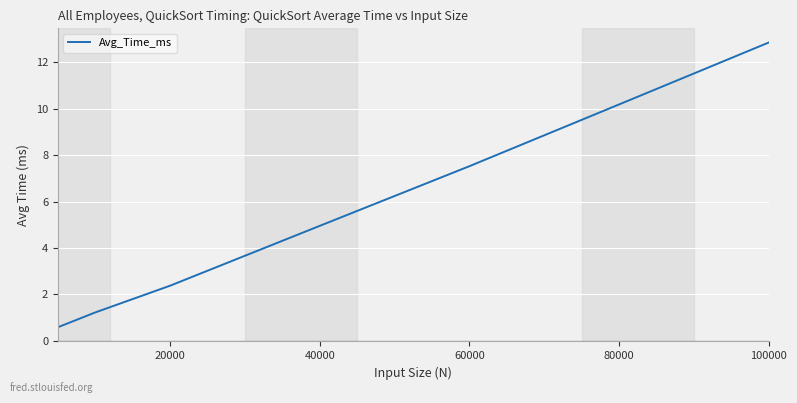

How many lines are shown in the chart?

1